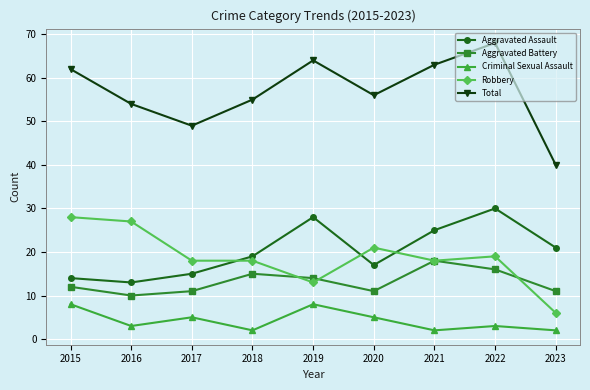

Is it true that Total equals 64 at 2019?

True